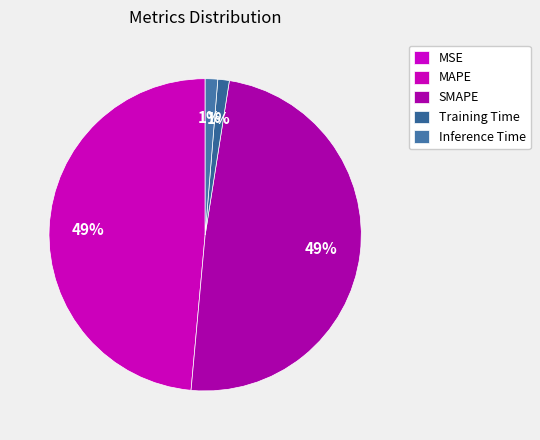

The MAPE slice represents 54% of the pie. True or false?

False